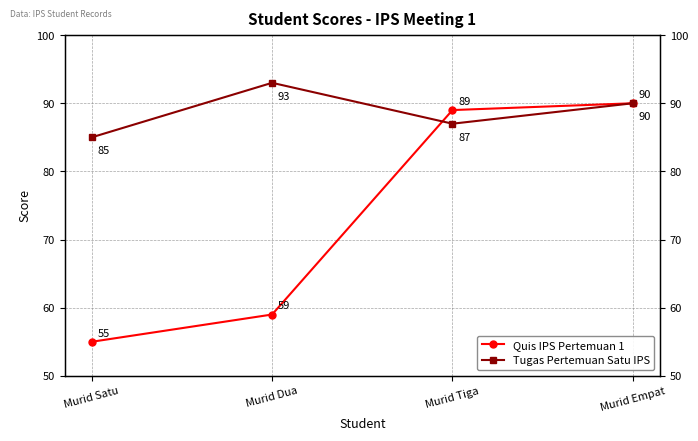

How many intersections are there between Quis IPS Pertemuan 1 and Tugas Pertemuan Satu IPS?

1